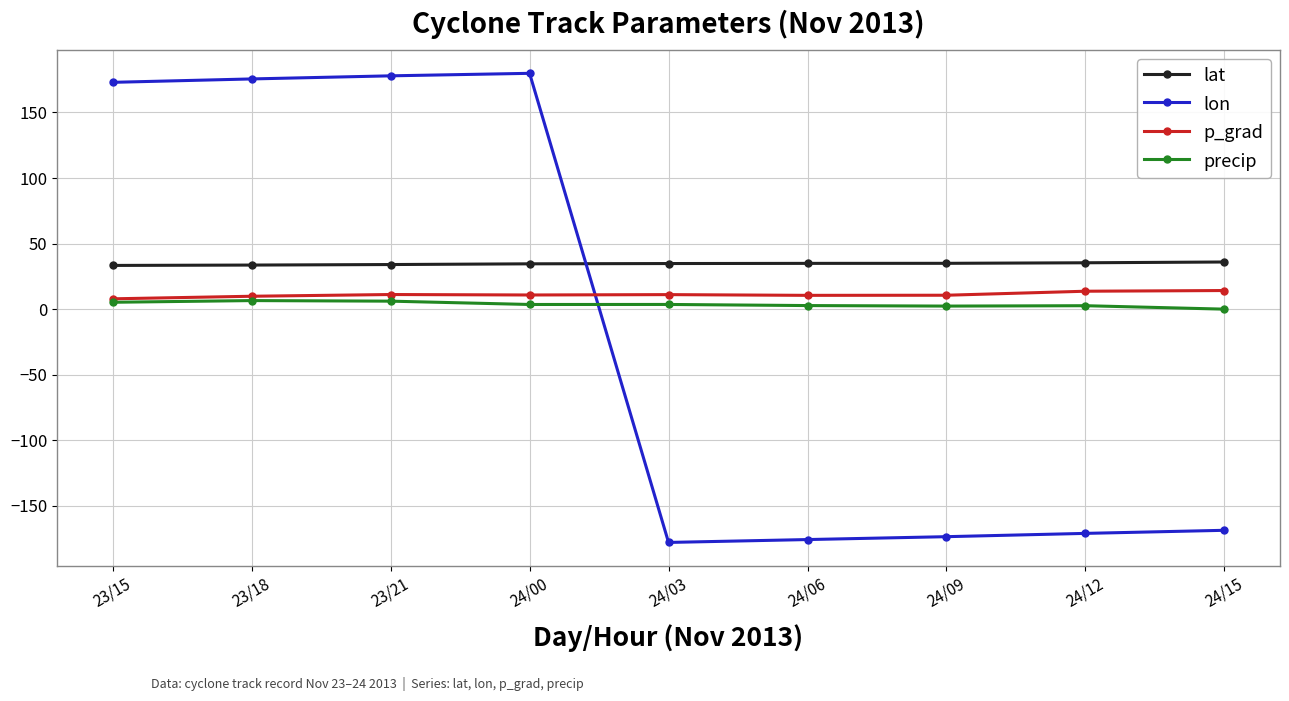

Which series has the largest total across all categories?

lat